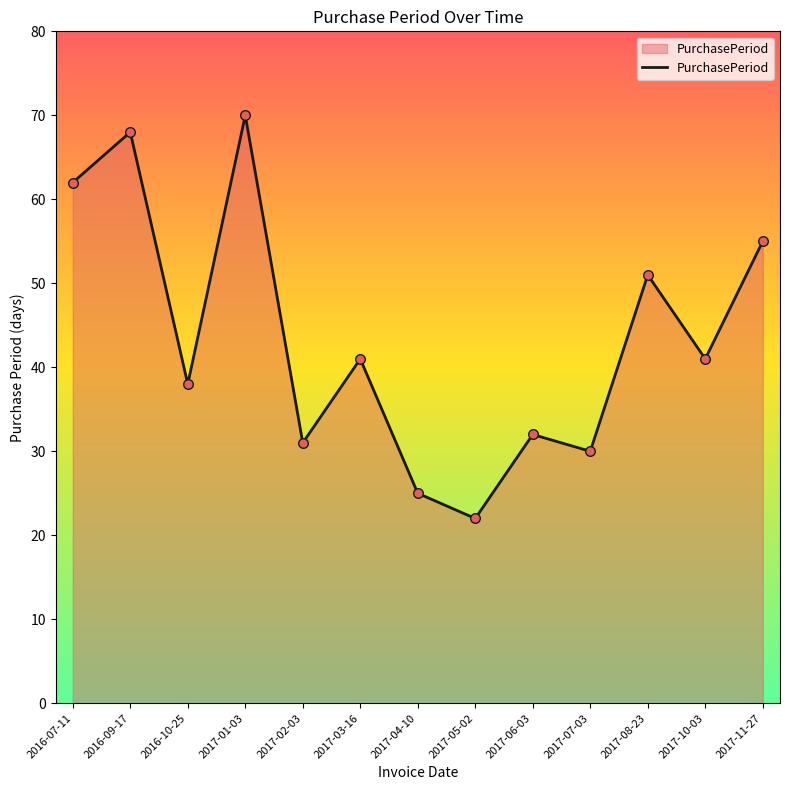

Which has a higher value, 2017-05-02 or 2017-01-03?

2017-01-03